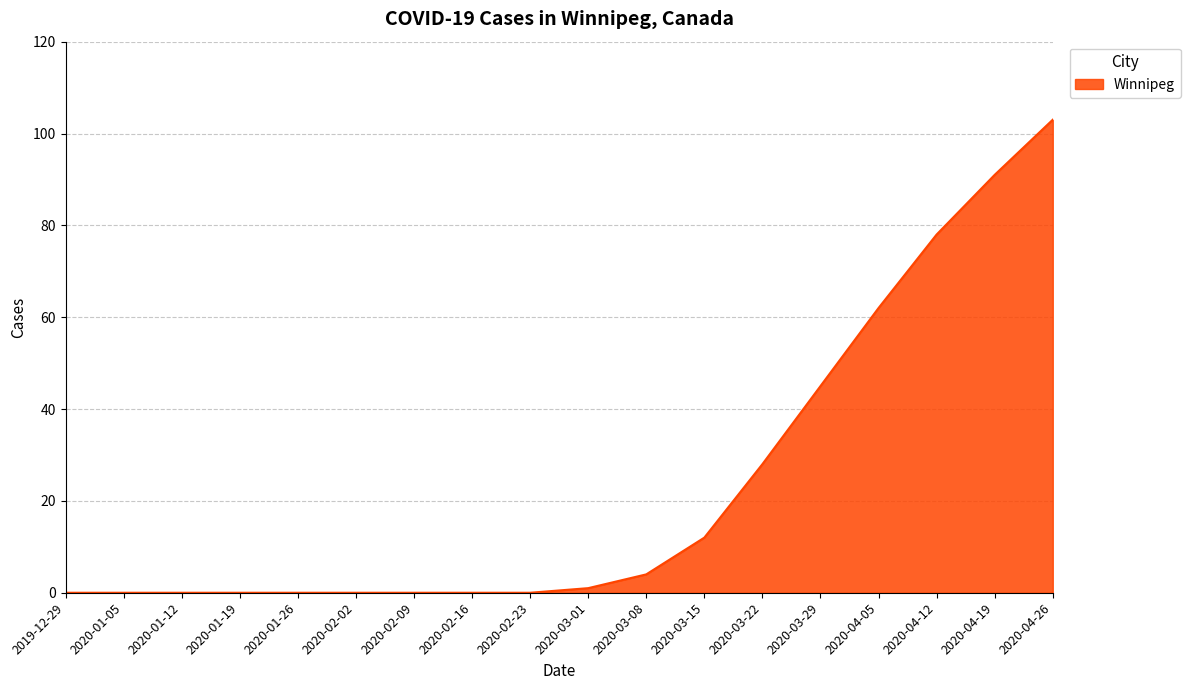

What position from the left is 2020-02-23?

9